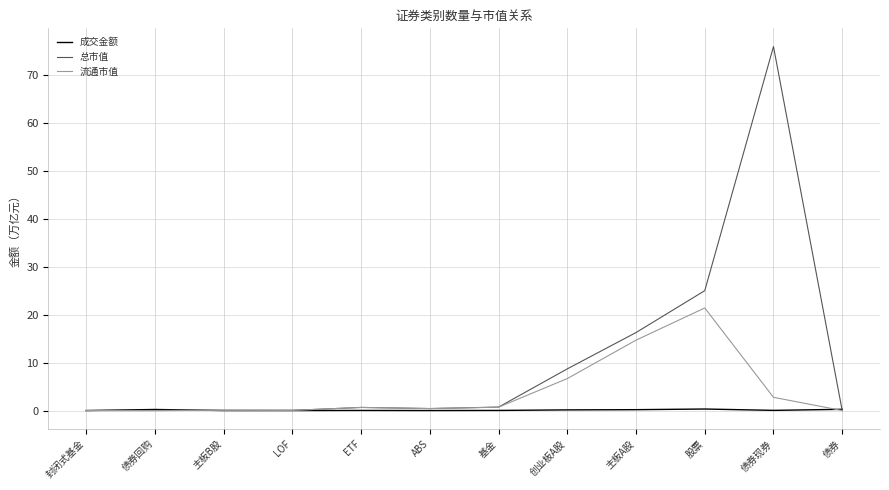

What is the difference between the 流通市值 values at 封闭式基金 and 股票?

21.4